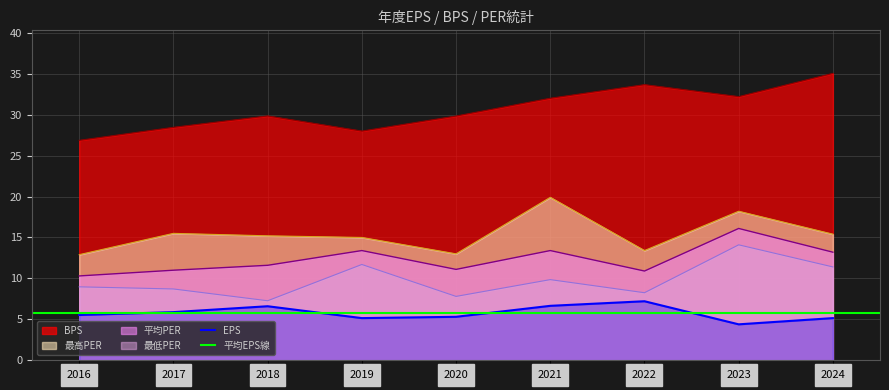

How many interior local valleys does the BPS series have?

2